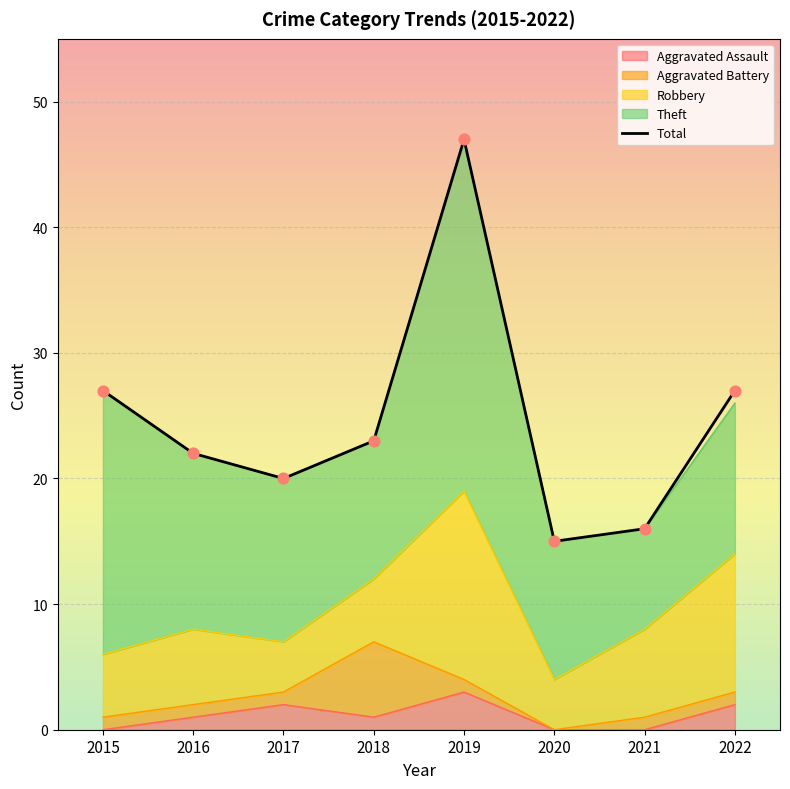

Between 2016 and 2015, which is larger?

2015